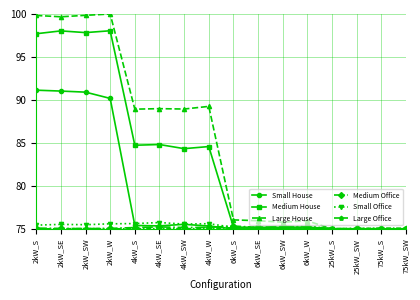

What is the label of the 5th point from the right?

6kW_W